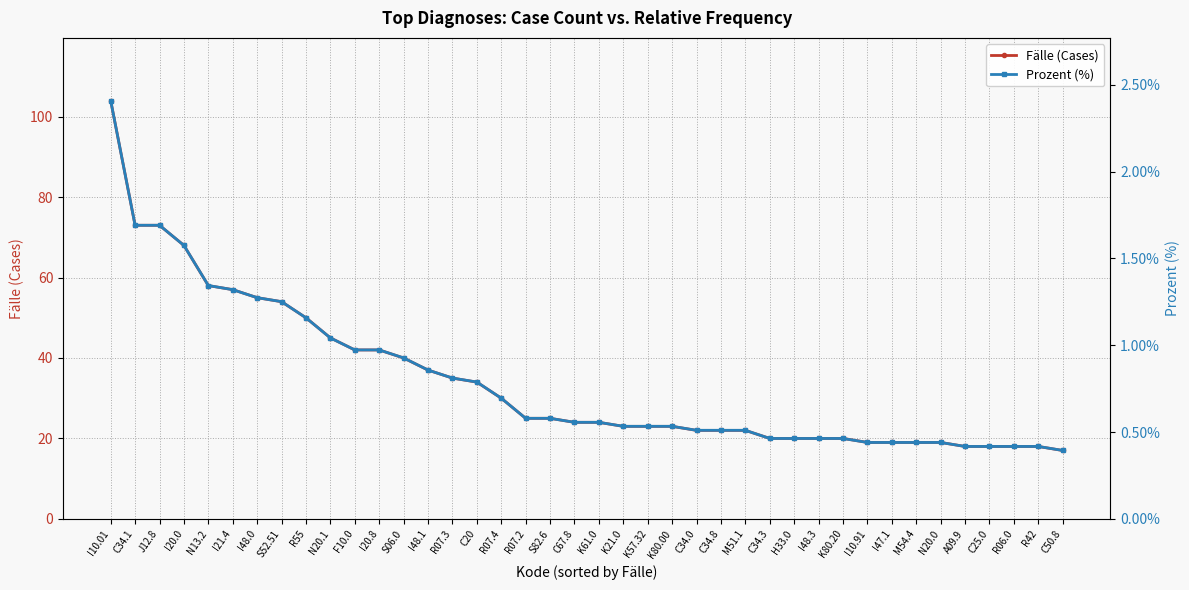

List the labels in order of Prozent (%) value, smallest first.

C50.8, A09.9, C25.0, R06.0, R42, I10.91, I47.1, M54.4, N20.0, C34.3, H33.0, I48.3, K80.20, C34.0, C34.8, M51.1, K21.0, K57.32, K80.00, C67.8, K61.0, R07.2, S82.6, R07.4, C20, R07.3, I48.1, S06.0, F10.0, I20.8, N20.1, R55, S52.51, I48.0, I21.4, N13.2, I20.0, C34.1, J12.8, I10.01